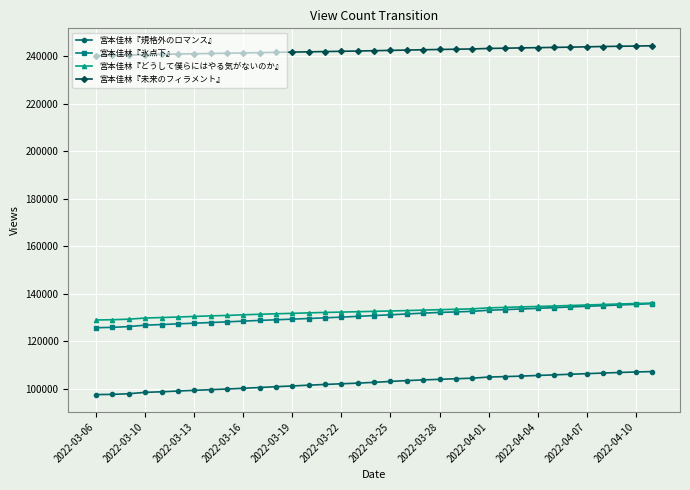

How many lines are shown in the chart?

4